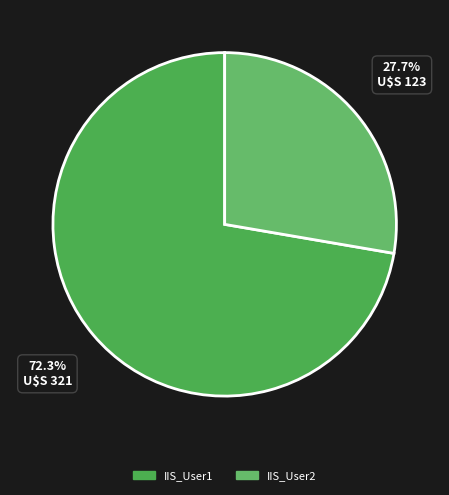

To the nearest percent, what is the difference between the largest and smallest slice percentages?

45%